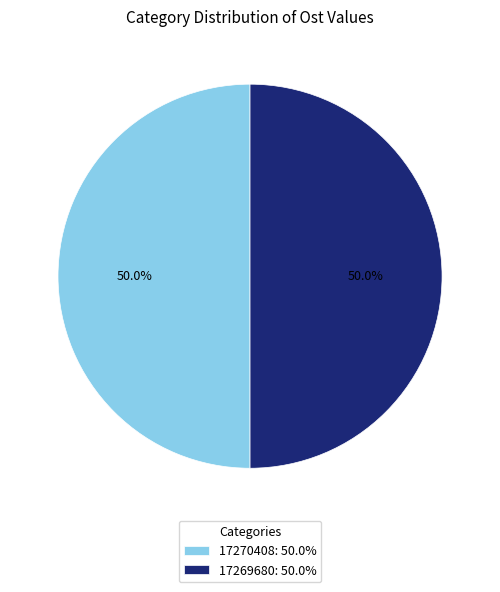

What is the total percentage of 17269680: 50.0% and 17270408: 50.0%?

100.0%